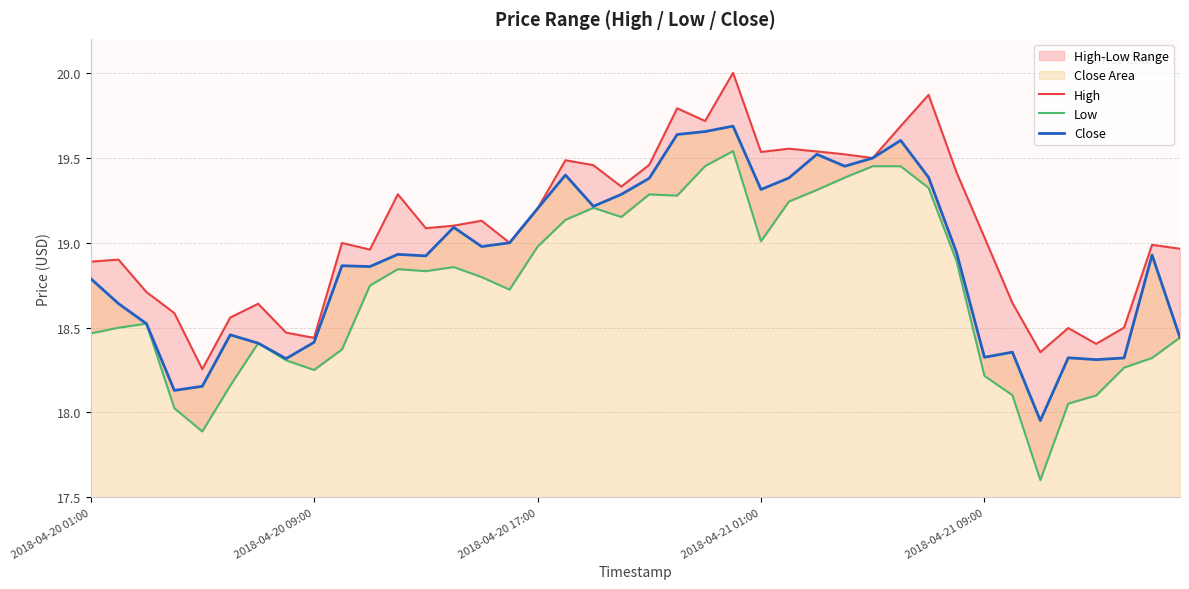

Where is High nearest to the value 19?

15